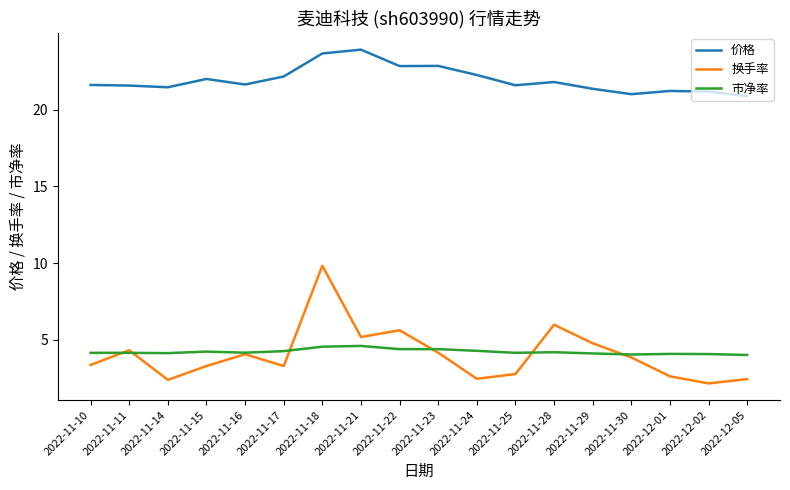

What position from the right is 2022-11-17?

13